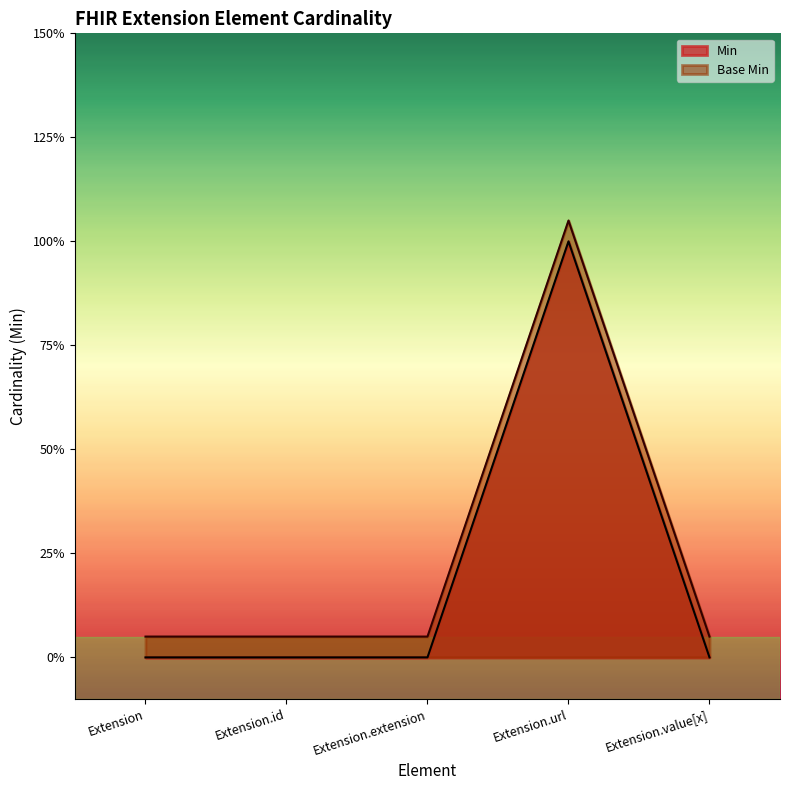

Reading right to left, extract all data points from this chart.

Min: 0.0	1.0	0.0	0.0	0.0
Base Min: 0.1	1.1	0.1	0.1	0.1